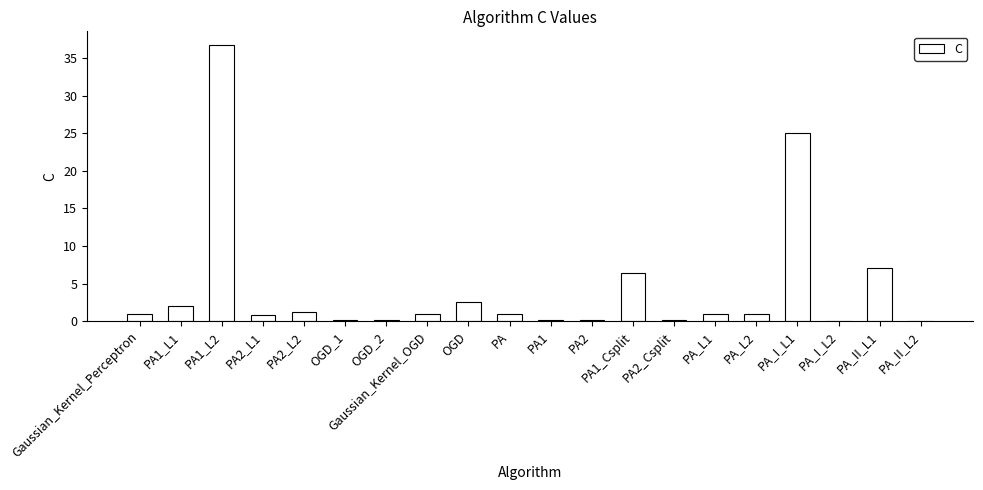

What is the maximum value shown in the chart?

36.7